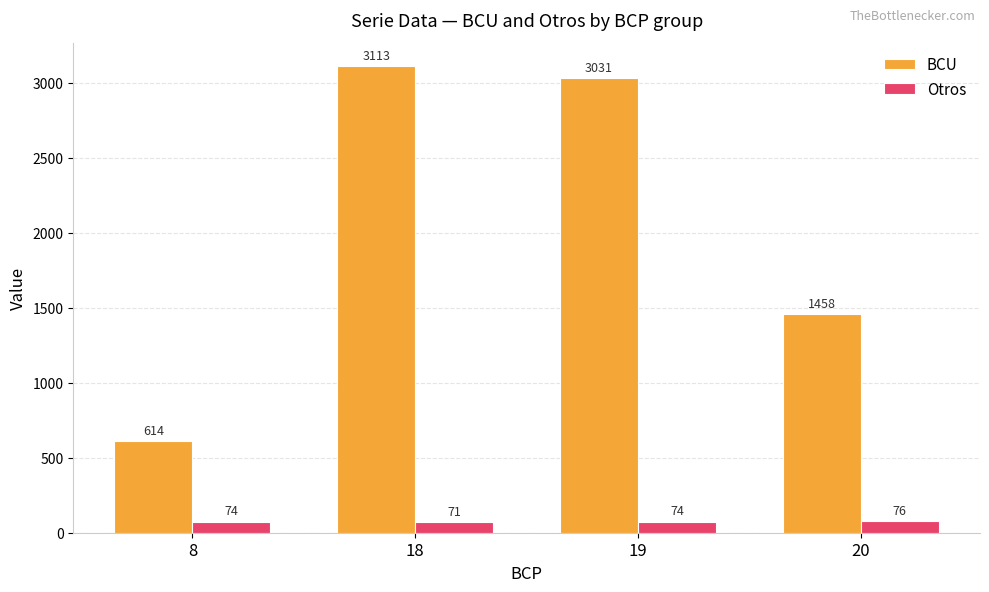

At which label is Otros closest to 73?

19